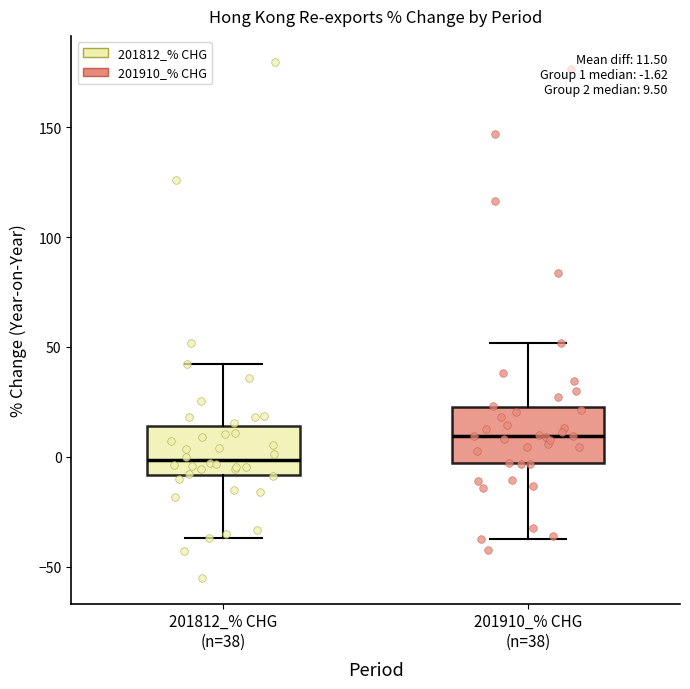

Which box's median line is the lowest?

201812_% CHG (n=38)